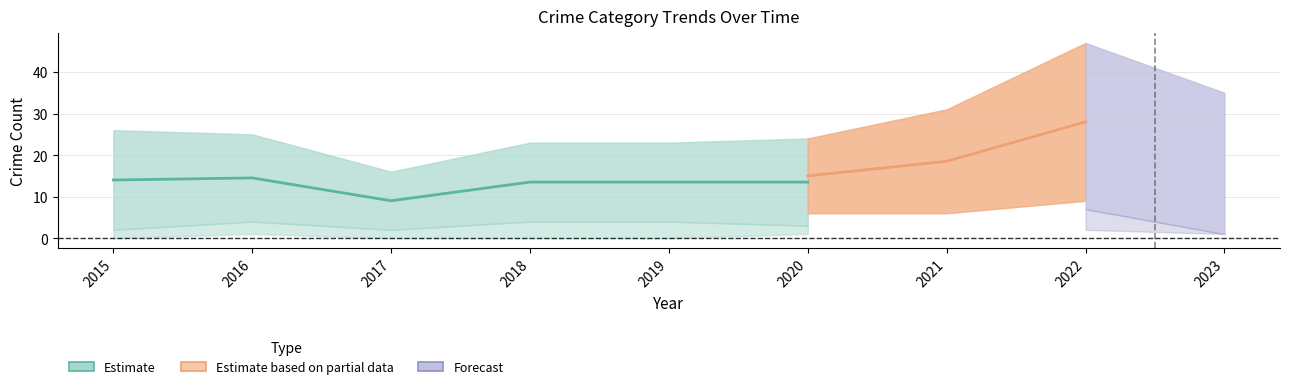

The Criminal Sexual Assault series shows 1 at 2015. True or false?

False